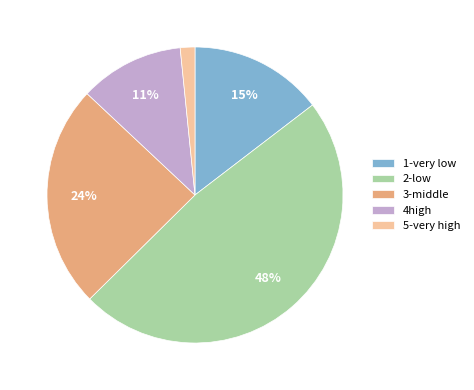

Between 3-middle and 2-low, which is larger?

2-low